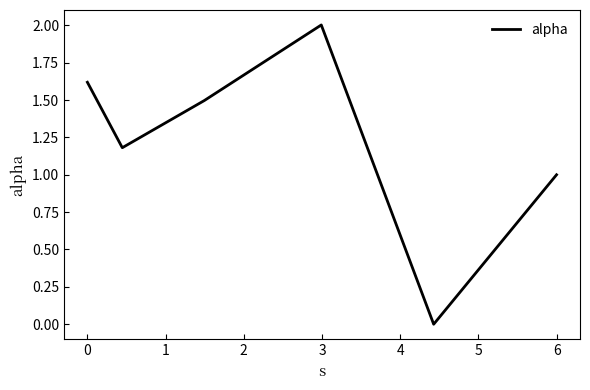

What is the average value?

1.2